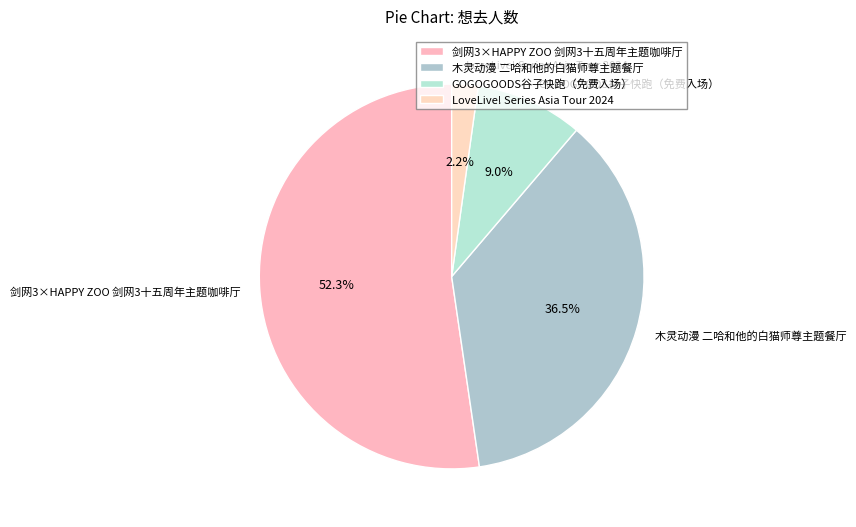

To the nearest percent, what is the difference between the 木灵动漫 二哈和他的白猫师尊主题餐厅 and LoveLive! Series Asia Tour 2024 slice percentages?

34%